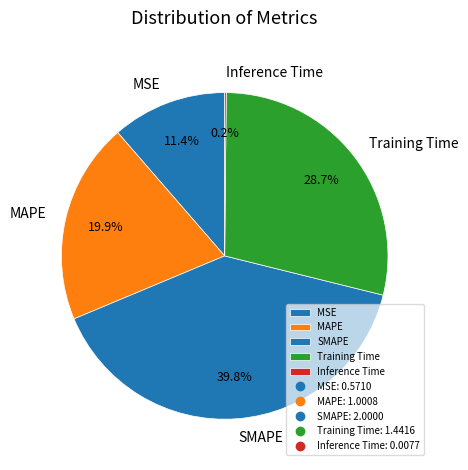

To the nearest percent, what portion does SMAPE represent?

40%